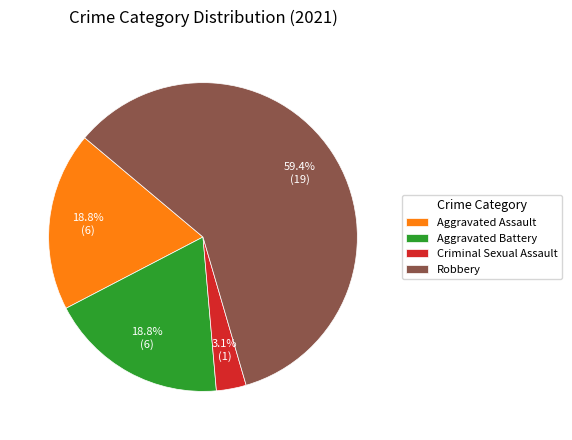

Which has a higher value, Aggravated Battery or Criminal Sexual Assault?

Aggravated Battery